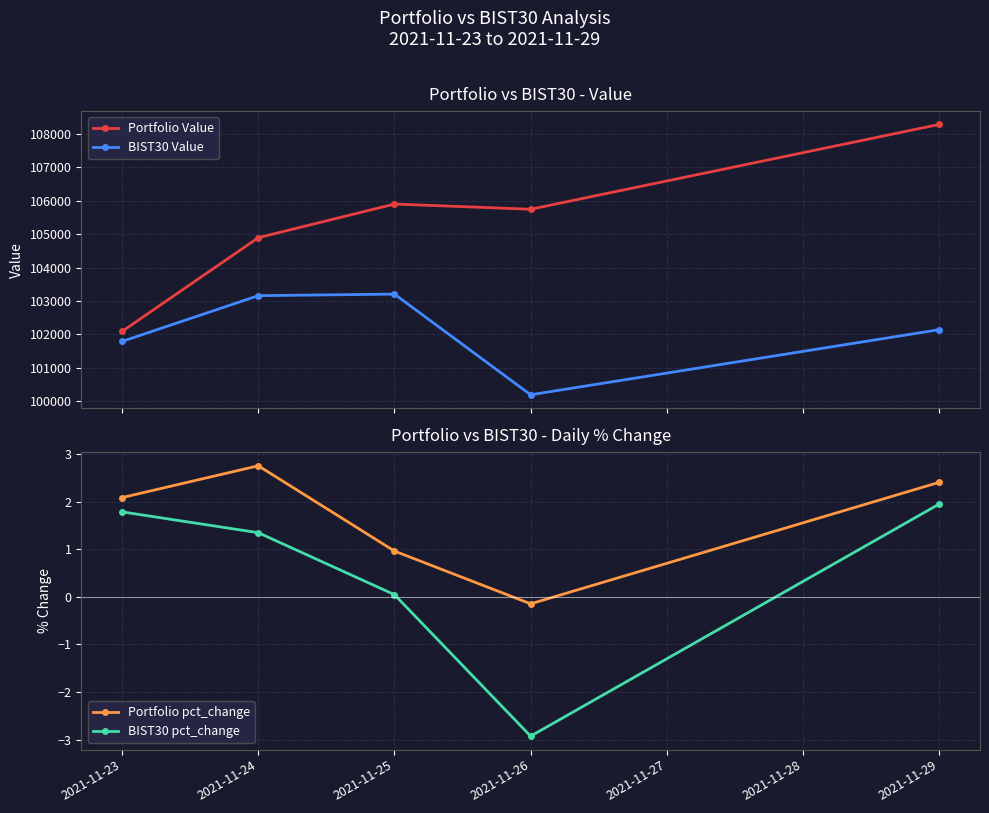

True or false: BIST30 Value has a value of 45121.9 at 2021-11-24.

False